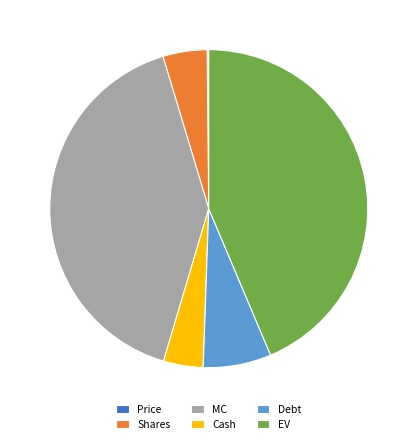

Approximately how many times larger is the value at Cash compared to Debt?

0.6